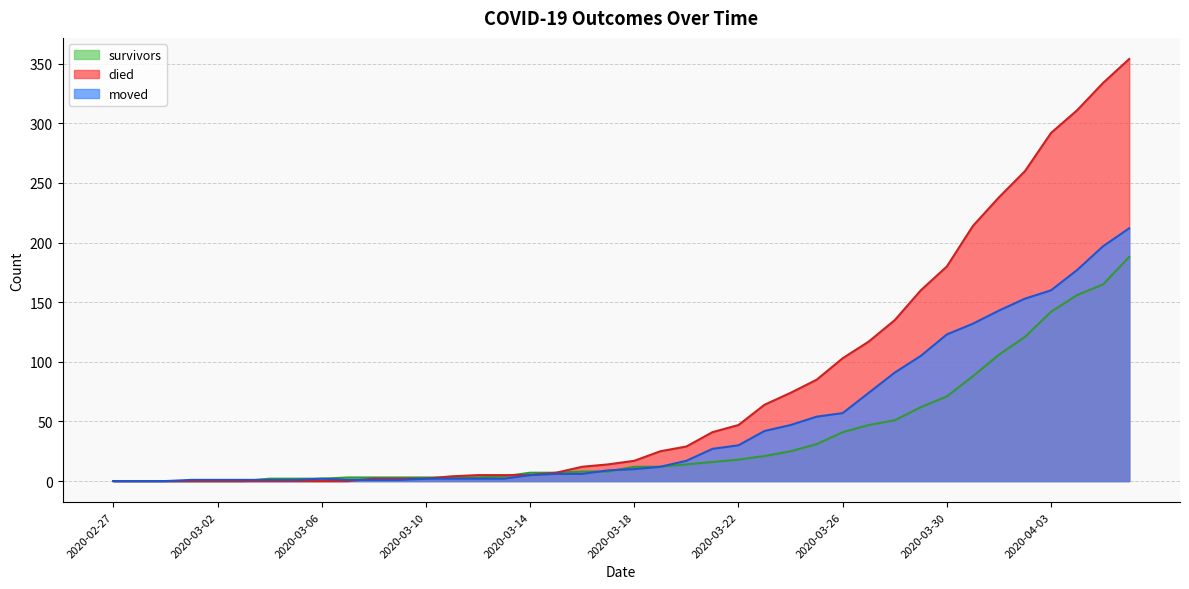

Reading left to right, what are all the values shown in this chart?

survivors: 2020-02-27=0	2020-02-28=0	2020-02-29=0	2020-03-01=0	2020-03-02=0	2020-03-03=0	2020-03-04=2	2020-03-05=2	2020-03-06=2	2020-03-07=3	2020-03-08=3	2020-03-09=3	2020-03-10=3	2020-03-11=3	2020-03-12=3	2020-03-13=4	2020-03-14=7	2020-03-15=7	2020-03-16=8	2020-03-17=8	2020-03-18=12	2020-03-19=12	2020-03-20=14	2020-03-21=16	2020-03-22=18	2020-03-23=21	2020-03-24=25	2020-03-25=31	2020-03-26=41	2020-03-27=47	2020-03-28=51	2020-03-29=62	2020-03-30=71	2020-03-31=88	2020-04-01=106	2020-04-02=121	2020-04-03=142	2020-04-04=156	2020-04-05=165	2020-04-06=188
died: 2020-02-27=0	2020-02-28=0	2020-02-29=0	2020-03-01=0	2020-03-02=0	2020-03-03=0	2020-03-04=0	2020-03-05=0	2020-03-06=0	2020-03-07=0	2020-03-08=2	2020-03-09=2	2020-03-10=2	2020-03-11=4	2020-03-12=5	2020-03-13=5	2020-03-14=5	2020-03-15=7	2020-03-16=12	2020-03-17=14	2020-03-18=17	2020-03-19=25	2020-03-20=29	2020-03-21=41	2020-03-22=47	2020-03-23=64	2020-03-24=74	2020-03-25=85	2020-03-26=103	2020-03-27=117	2020-03-28=135	2020-03-29=160	2020-03-30=180	2020-03-31=214	2020-04-01=238	2020-04-02=260	2020-04-03=292	2020-04-04=311	2020-04-05=334	2020-04-06=354
moved: 2020-02-27=0	2020-02-28=0	2020-02-29=0	2020-03-01=1	2020-03-02=1	2020-03-03=1	2020-03-04=1	2020-03-05=1	2020-03-06=2	2020-03-07=1	2020-03-08=1	2020-03-09=1	2020-03-10=2	2020-03-11=2	2020-03-12=2	2020-03-13=2	2020-03-14=5	2020-03-15=6	2020-03-16=6	2020-03-17=9	2020-03-18=10	2020-03-19=12	2020-03-20=17	2020-03-21=27	2020-03-22=30	2020-03-23=42	2020-03-24=47	2020-03-25=54	2020-03-26=57	2020-03-27=74	2020-03-28=91	2020-03-29=105	2020-03-30=123	2020-03-31=132	2020-04-01=143	2020-04-02=153	2020-04-03=160	2020-04-04=177	2020-04-05=197	2020-04-06=212